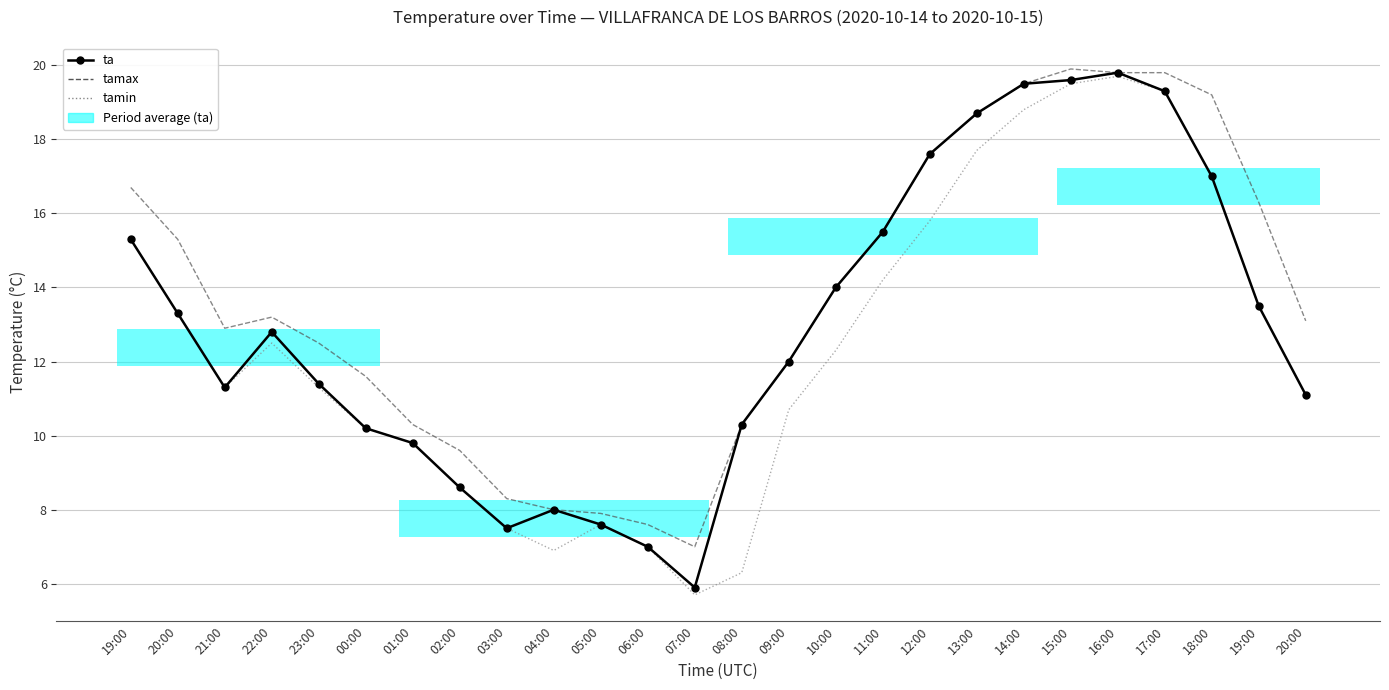

What is the lowest value of the ta series?

5.9